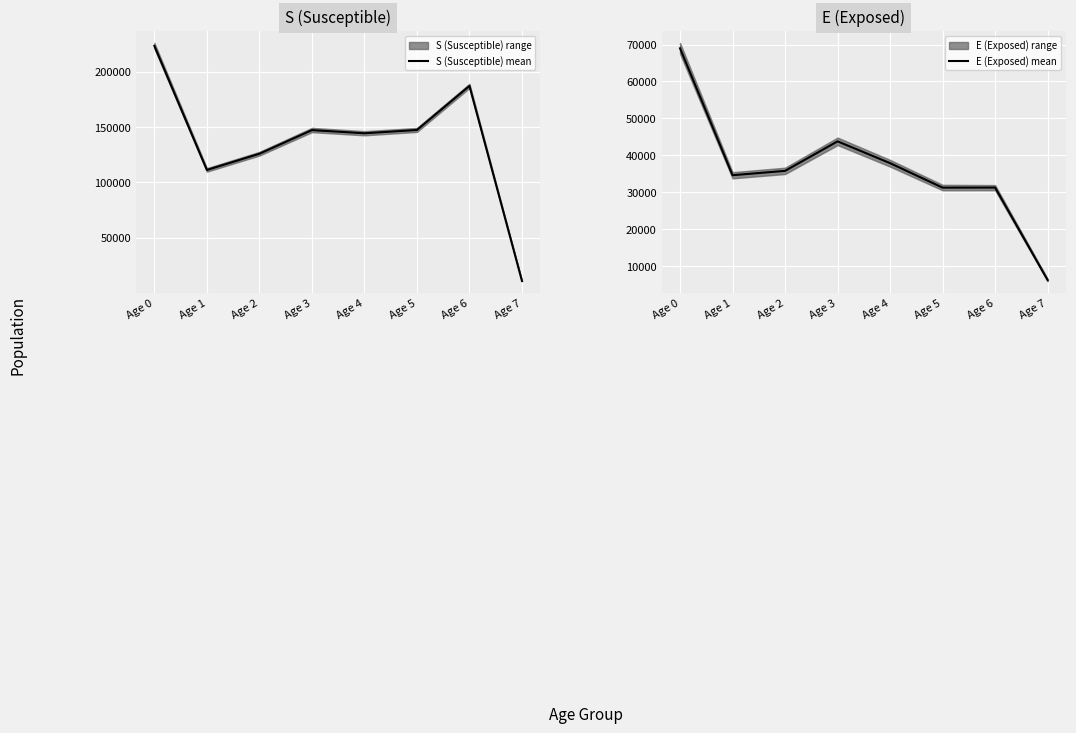

Which series has the largest total across all categories?

S (Susceptible) mean